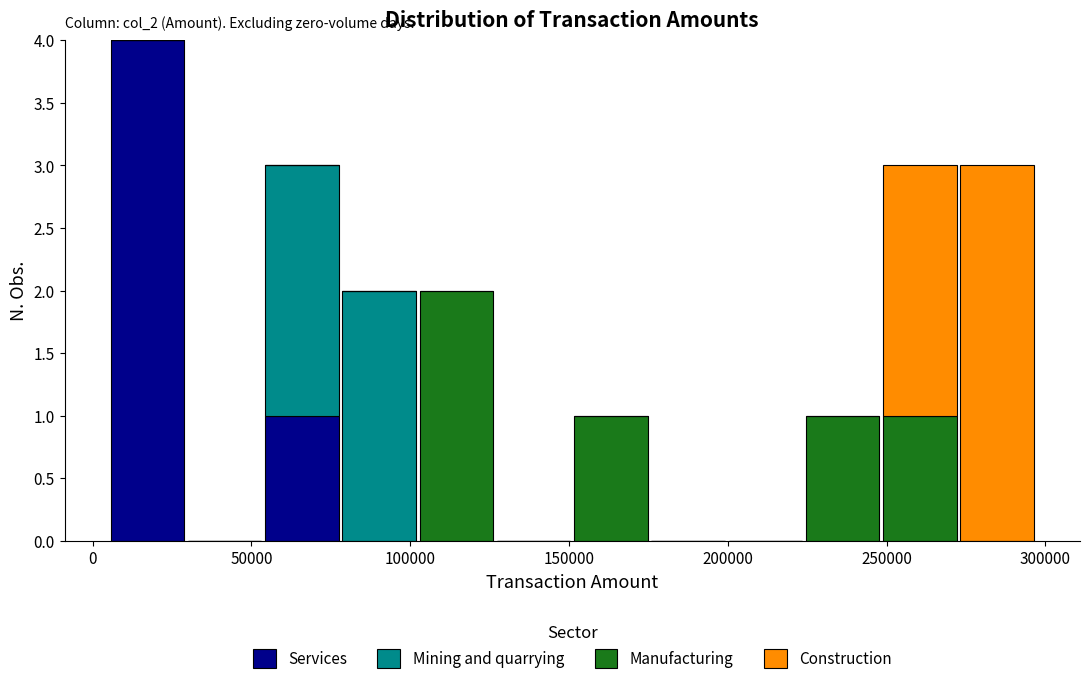

Which range on the x-axis has the tallest stacked bar (by total height)?

5000 to 30000